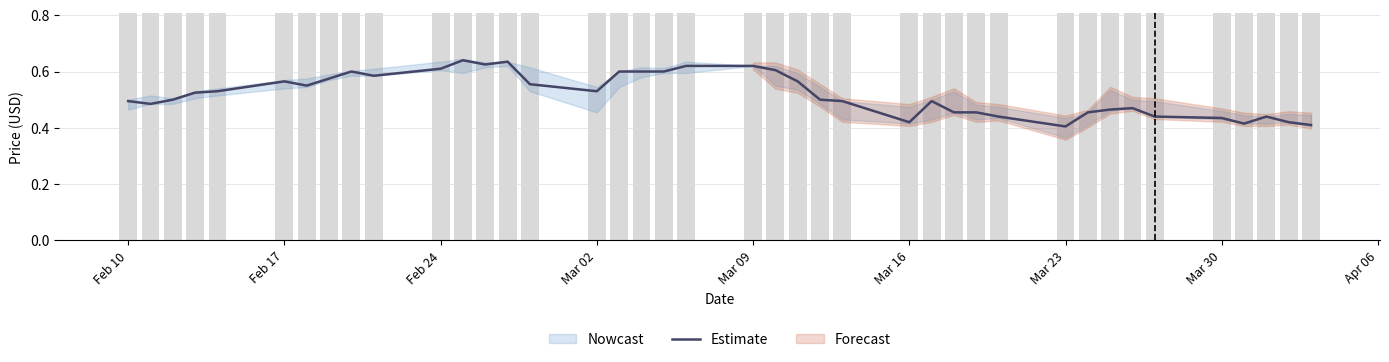

The chart shows a value of 0.9 at Mar 09. True or false?

False